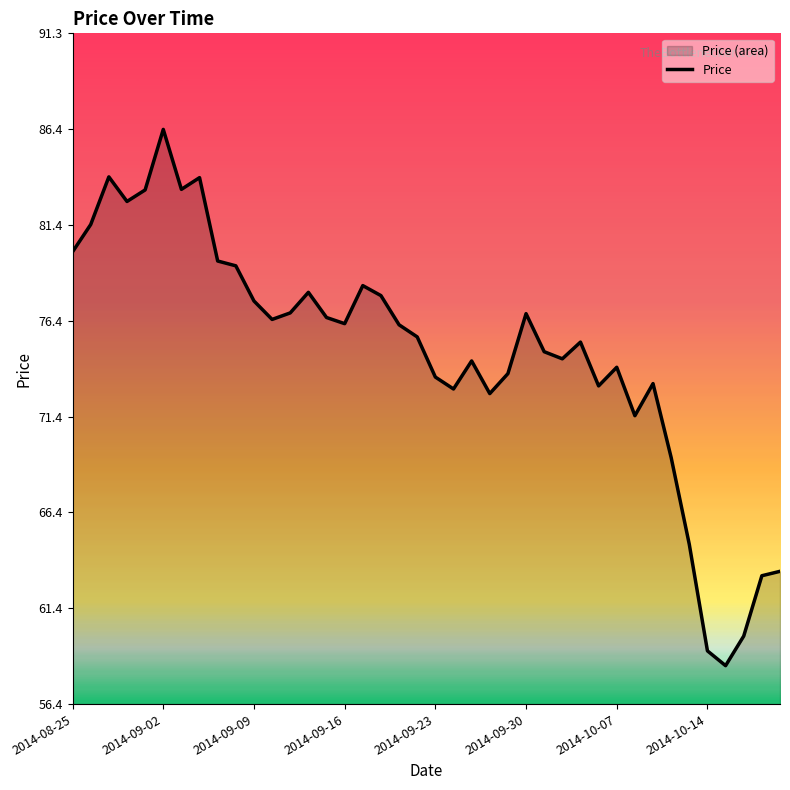

What is the maximum value shown in the chart?

86.3